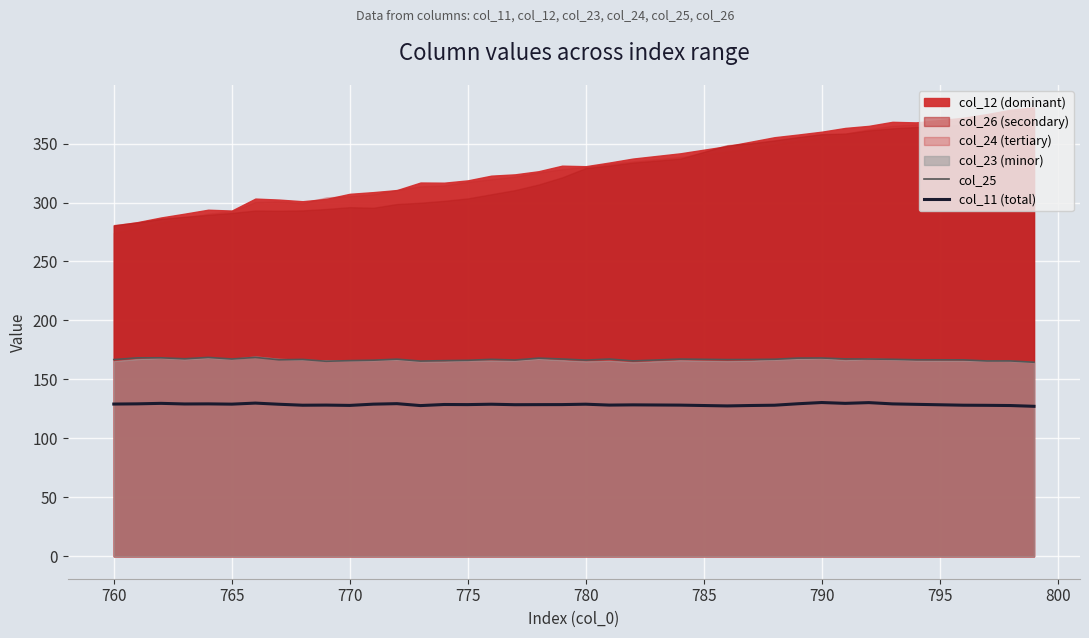

What is the minimum value for col_25?

164.6